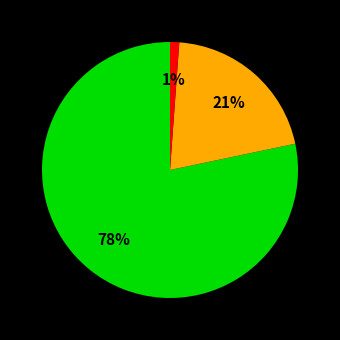

To the nearest percent, what is the average slice percentage?

33%